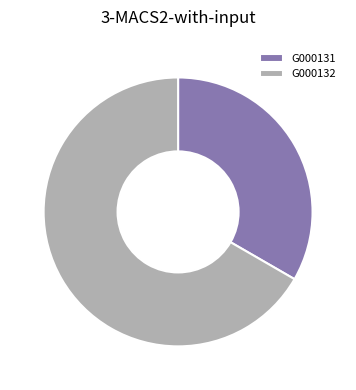

Is there a majority slice in this chart?

Yes